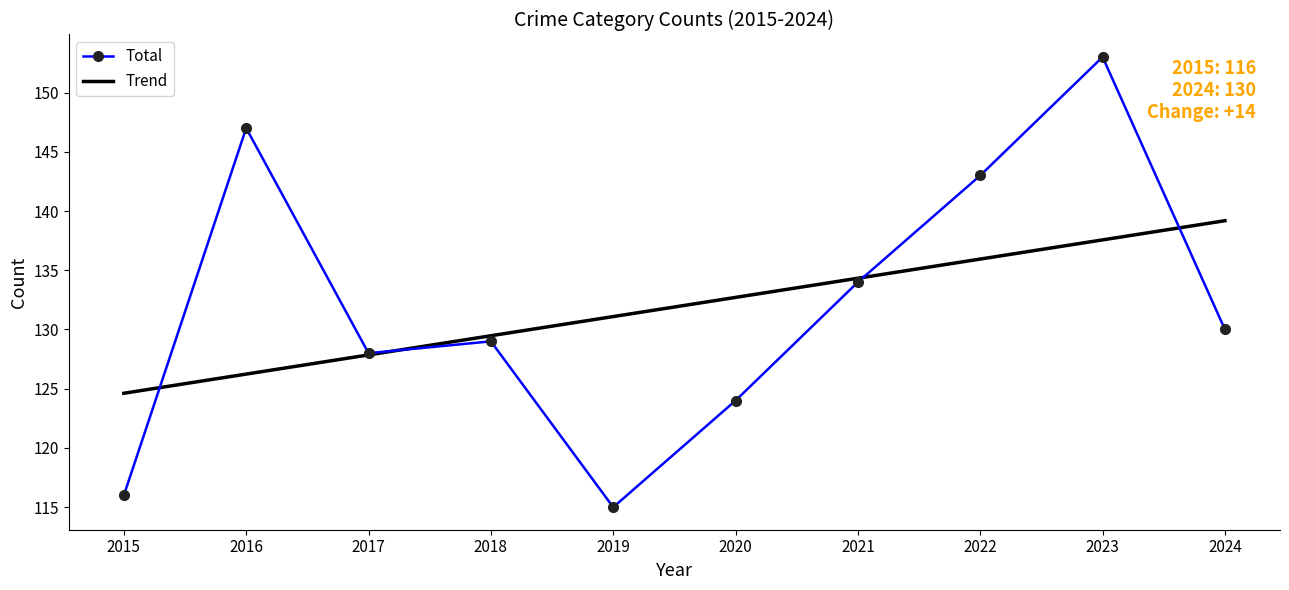

Which series has the largest range (max minus min)?

Total